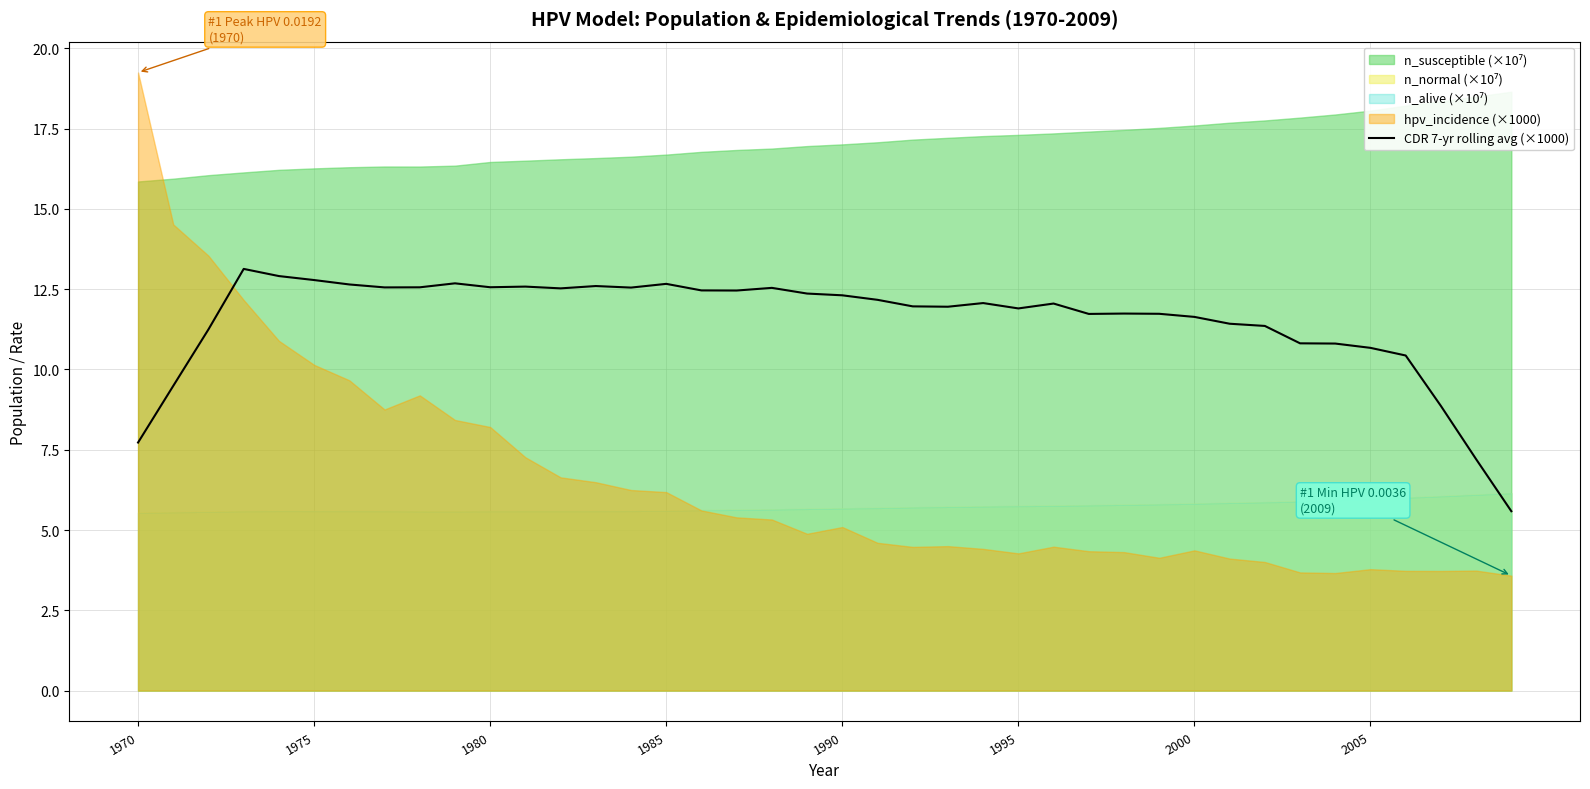

The CDR 7-yr rolling avg (×1000) series shows 14.0 at 2005. True or false?

False